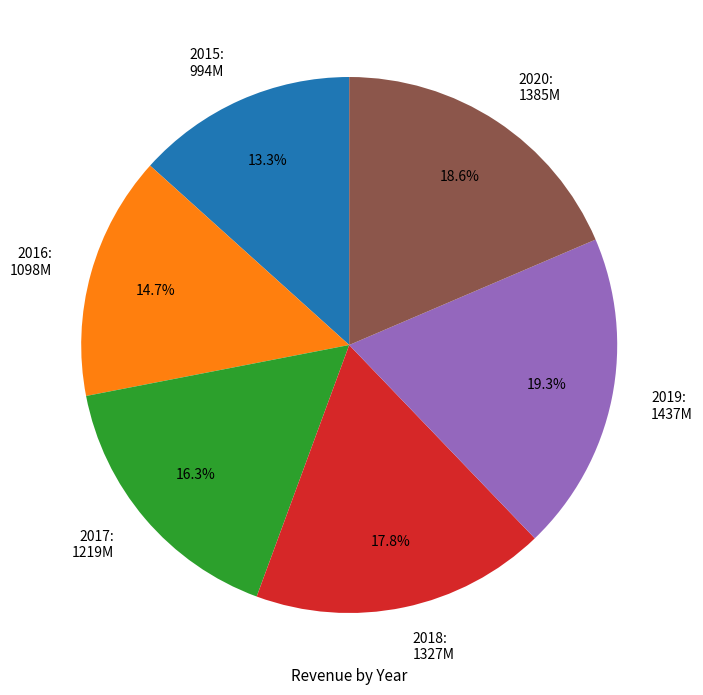

Rank the categories by value from highest to lowest.

2019, 2020, 2018, 2017, 2016, 2015